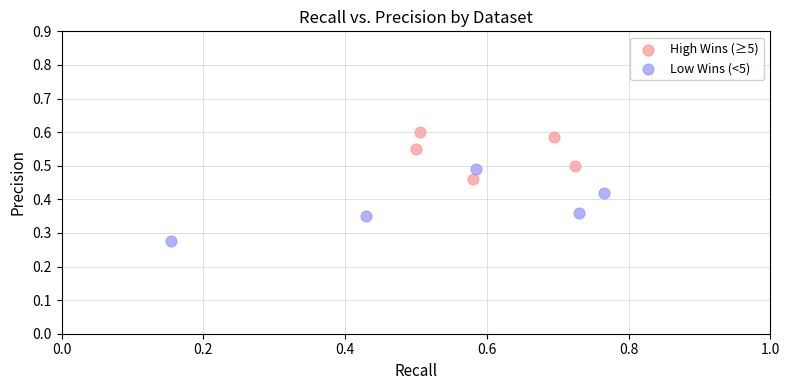

Which series has the largest Y range (max minus min)?

Low Wins (<5)